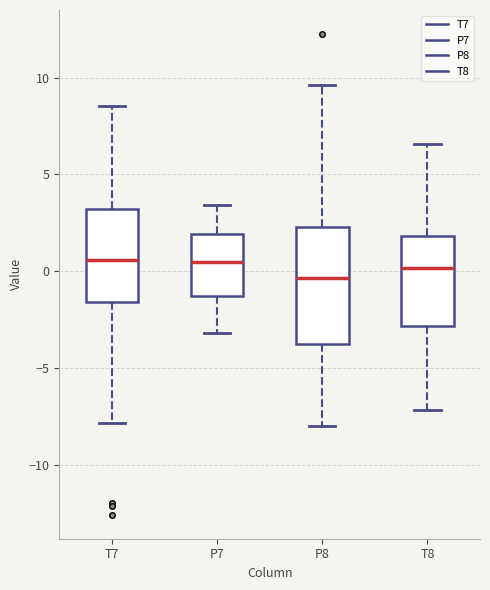

Reading left to right, read every box against the y-axis: the position of its median line, the range the box covers, and the ends of its whiskers. The values are not printed on the chart, so give them approximately, as read against the axis.

T7: median 0.5, box -1.5 to 3.0, whiskers -8.0 to 8.5
P7: median 0.5, box -1.5 to 2.0, whiskers -3.0 to 3.5
P8: median -0.5, box -4.0 to 2.5, whiskers -8.0 to 9.5
T8: median 0.0, box -3.0 to 2.0, whiskers -7.0 to 6.5